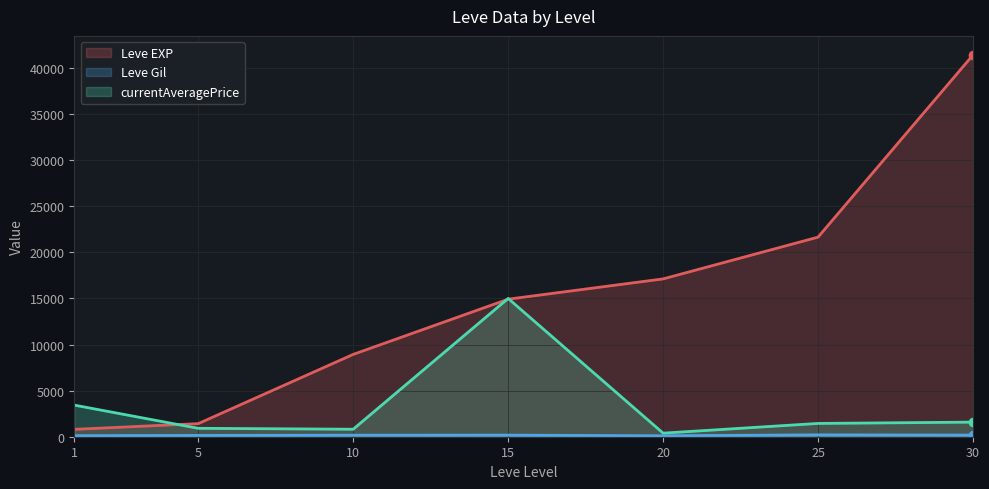

Reading left to right, extract all data points from this chart.

Leve EXP: 800.0	1420.0	8930.0	14920.0	17120.0	21650.0	41410.0
Leve Gil: 113.0	140.0	168.0	172.0	101.0	203.0	175.0
currentAveragePrice: 3428.1	912.2	812.3	15000.0	388.0	1441.8	1583.2